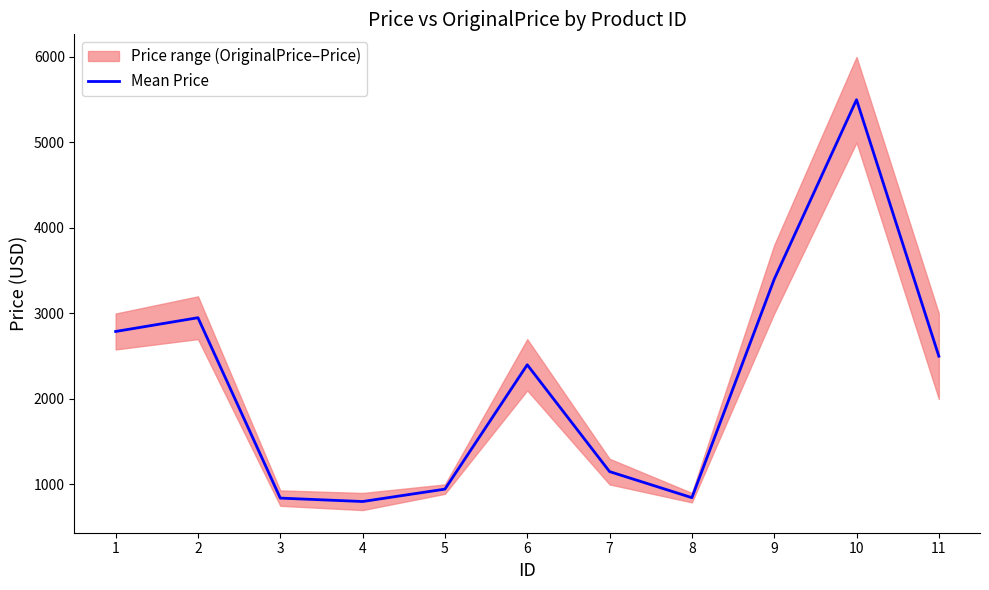

Is it true that the value at 5 is 945.0?

True